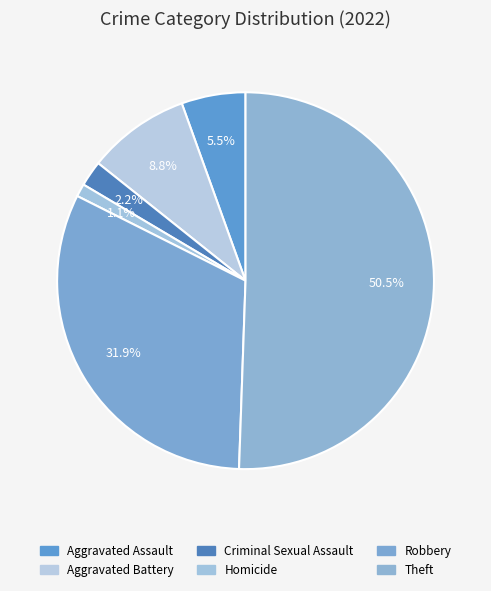

Count the number of slices in the pie.

6